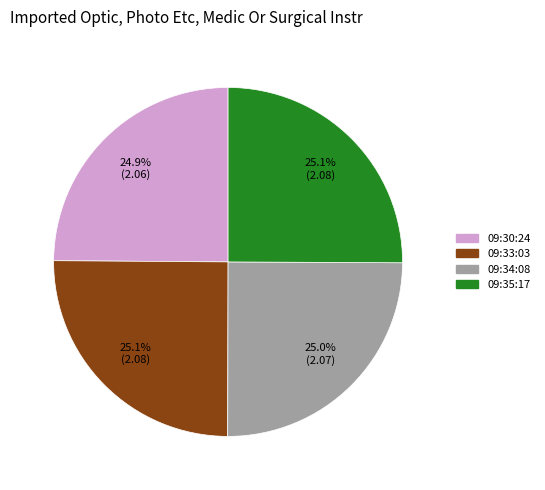

The 09:33:03 slice represents 25% of the pie. True or false?

True